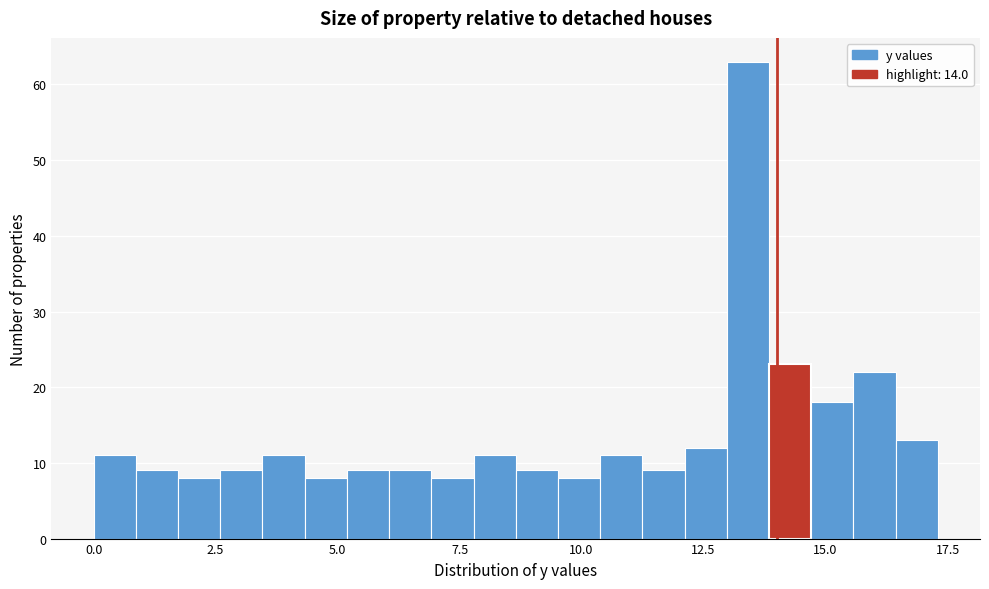

Read against the x-axis, roughly where is the centre of the tallest bar?

13.5